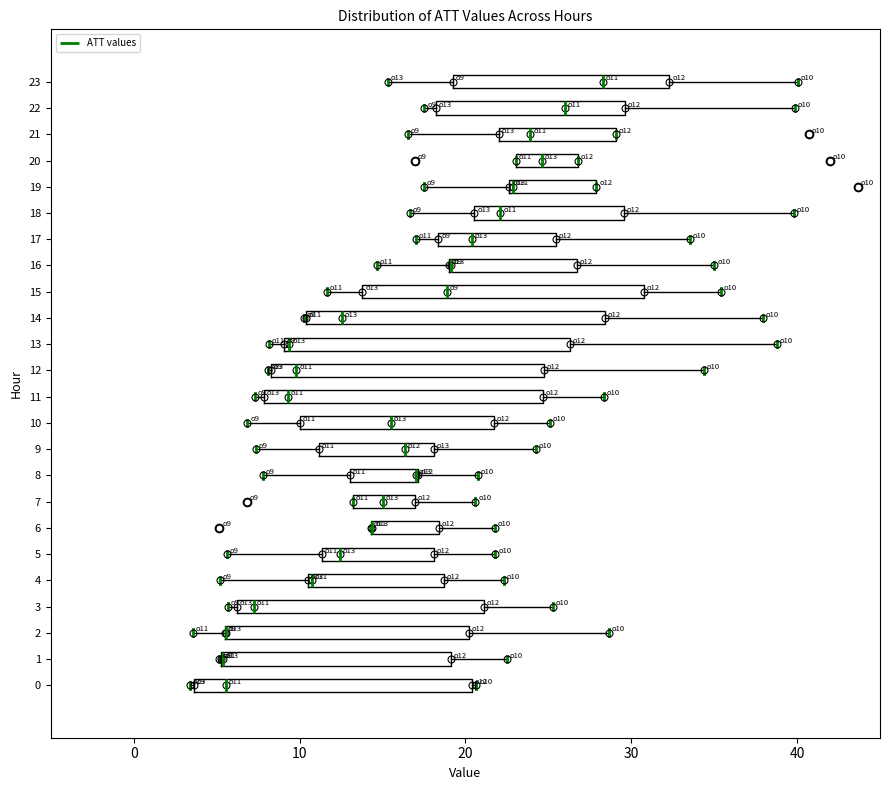

Reading bottom to top, read every box against the x-axis: the position of its median line, the range the box covers, and the ends of its whiskers. The values are not printed on the chart, so give them approximately, as read against the axis.

0: median 6, box 4 to 20, whiskers 3 to 21
1: median 5 (drawn on the box's left edge), box 5 to 19, whiskers 5 to 23
2: median 6 (drawn on the box's left edge), box 6 to 20, whiskers 4 to 29
3: median 7, box 6 to 21, whiskers 6 (just left of the box's left edge) to 25
4: median 11, box 11 to 19, whiskers 5 to 22
5: median 12, box 11 to 18, whiskers 6 to 22
6: median 14 (drawn on the box's left edge), box 14 to 18, whiskers 14 to 22
7: median 15, box 13 to 17, whiskers 13 to 21
8: median 17 (drawn on the box's right edge), box 13 to 17, whiskers 8 to 21
9: median 16, box 11 to 18, whiskers 7 to 24
10: median 15, box 10 to 22, whiskers 7 to 25
11: median 9, box 8 to 25, whiskers 7 to 28
12: median 10, box 8 to 25, whiskers 8 to 34
13: median 9 (just right of the box's left edge), box 9 to 26, whiskers 8 to 39
14: median 13, box 10 to 28, whiskers 10 to 38
15: median 19, box 14 to 31, whiskers 12 to 35
16: median 19 (drawn on the box's left edge), box 19 to 27, whiskers 15 to 35
17: median 20, box 18 to 25, whiskers 17 to 34
18: median 22, box 21 to 30, whiskers 17 to 40
19: median 23 (drawn on the box's left edge), box 23 to 28, whiskers 17 to 28
20: median 25, box 23 to 27, whiskers 23 to 27
21: median 24, box 22 to 29, whiskers 17 to 29
22: median 26, box 18 to 30, whiskers 18 (just left of the box's left edge) to 40
23: median 28, box 19 to 32, whiskers 15 to 40